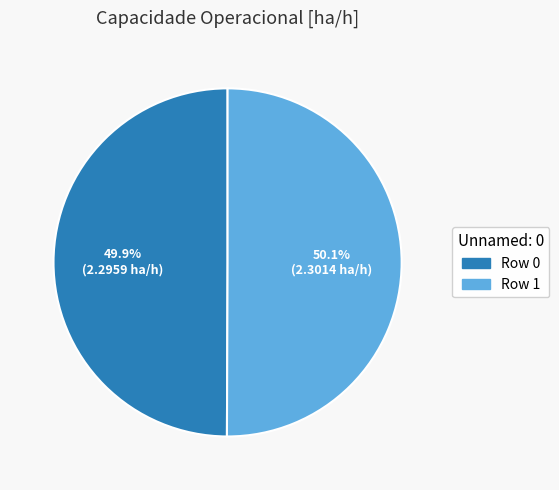

How much of the chart is everything except Row 0?

50.1%